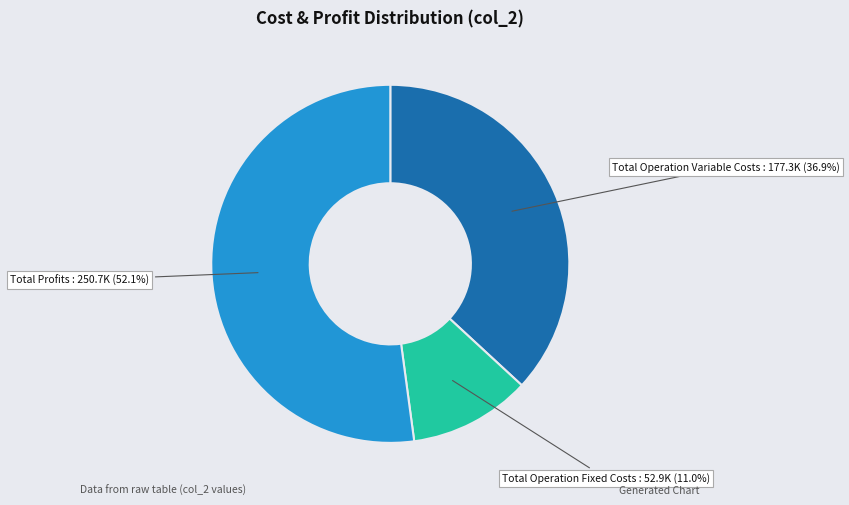

How many slices are in this pie chart?

3